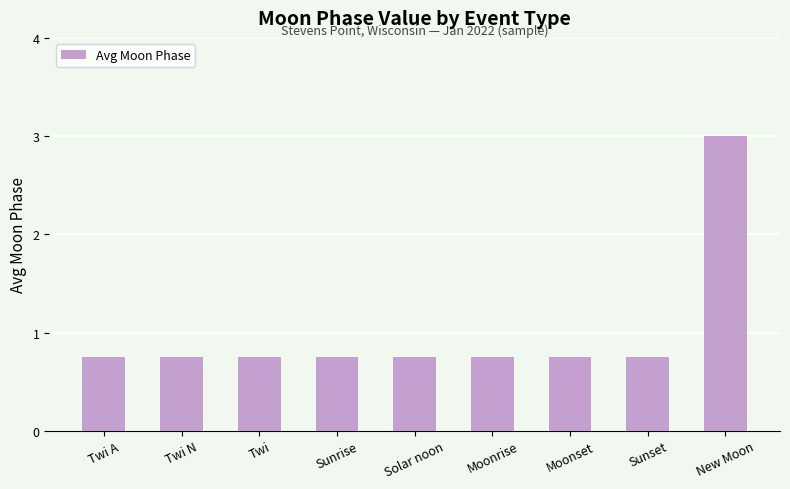

How many values are between 0 and 1?

8